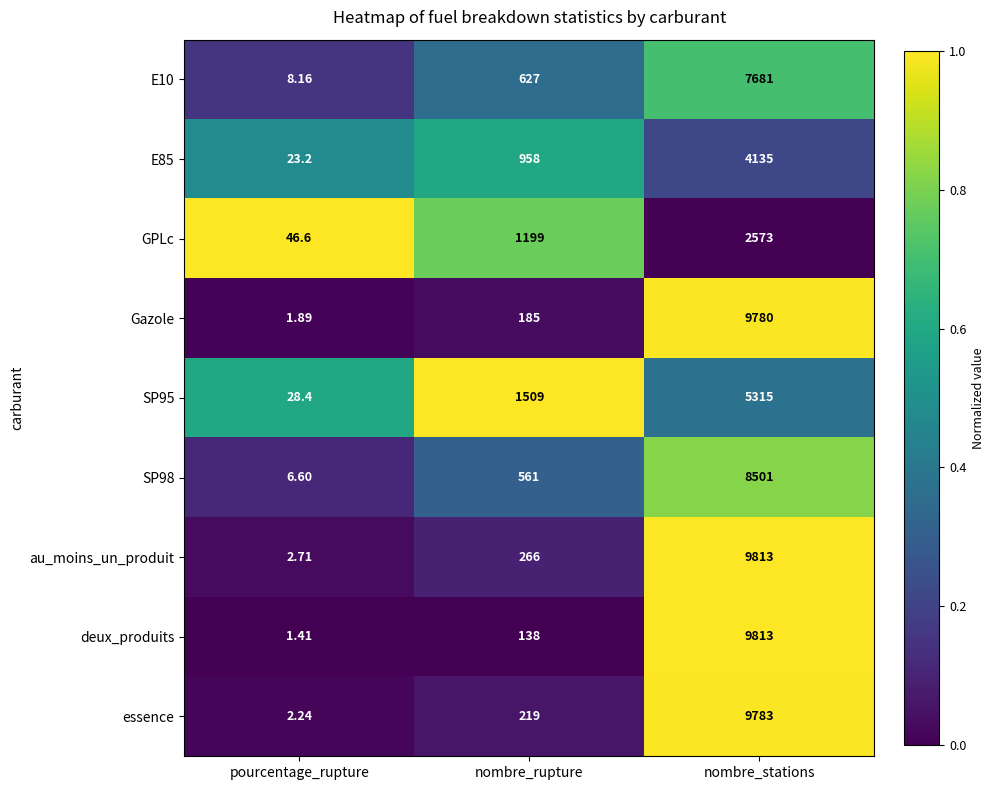

At which label is essence closest to 4892?

nombre_rupture